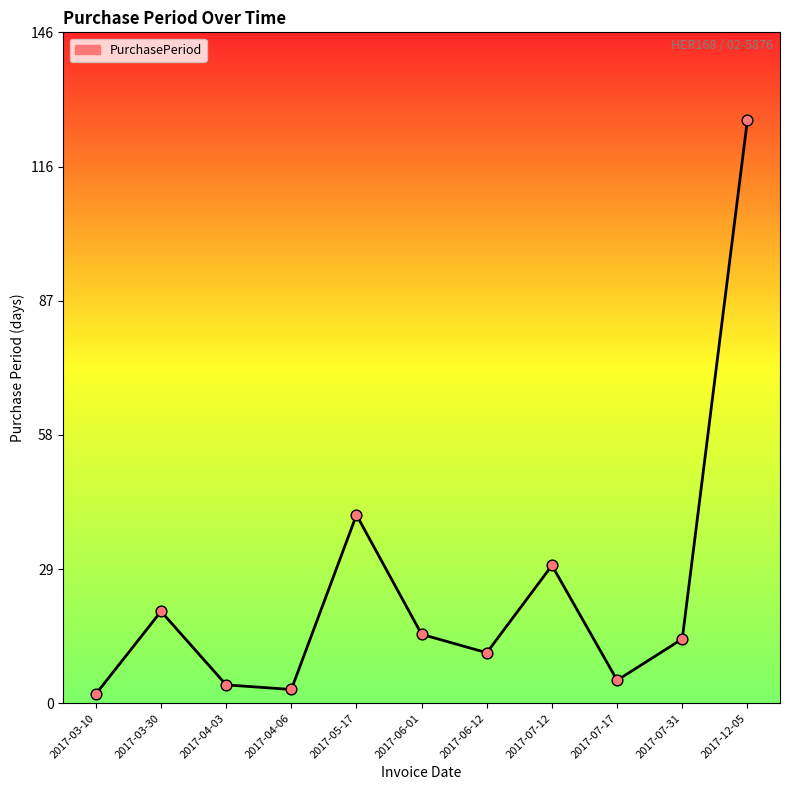

Approximately how many times larger is the value at 2017-04-03 compared to 2017-03-30?

0.2